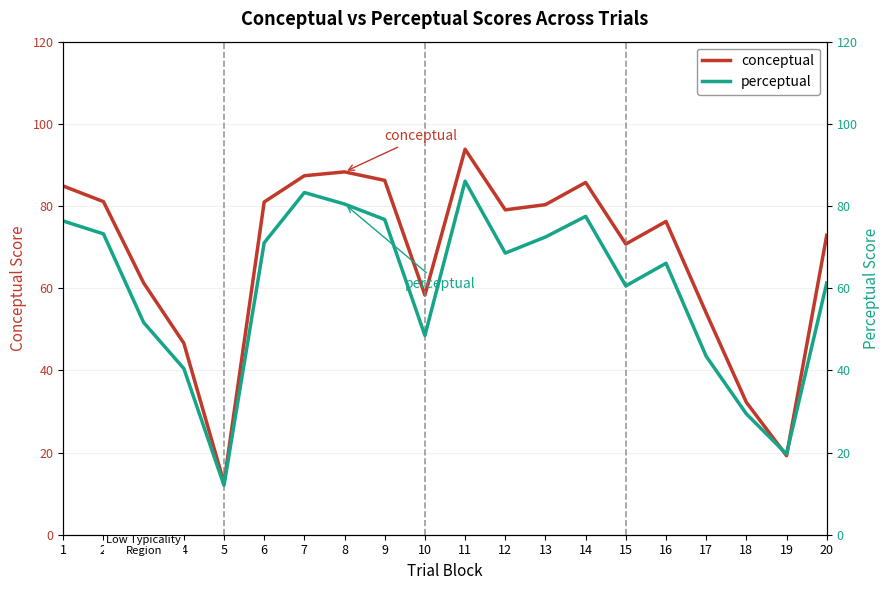

Rank the series by their average value, from lowest to highest.

perceptual, conceptual